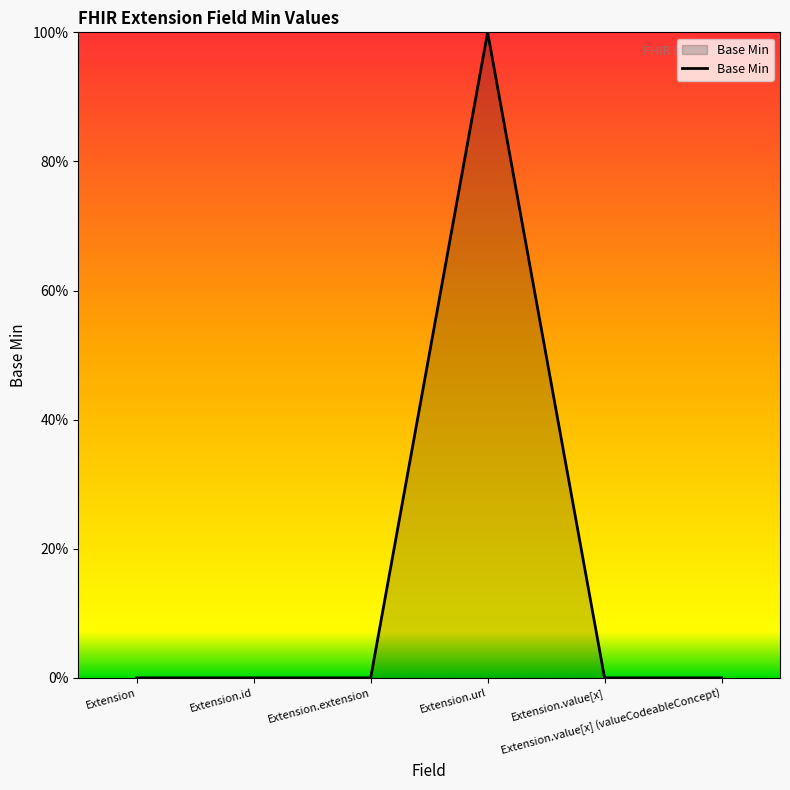

Does the chart have visible grid lines?

No